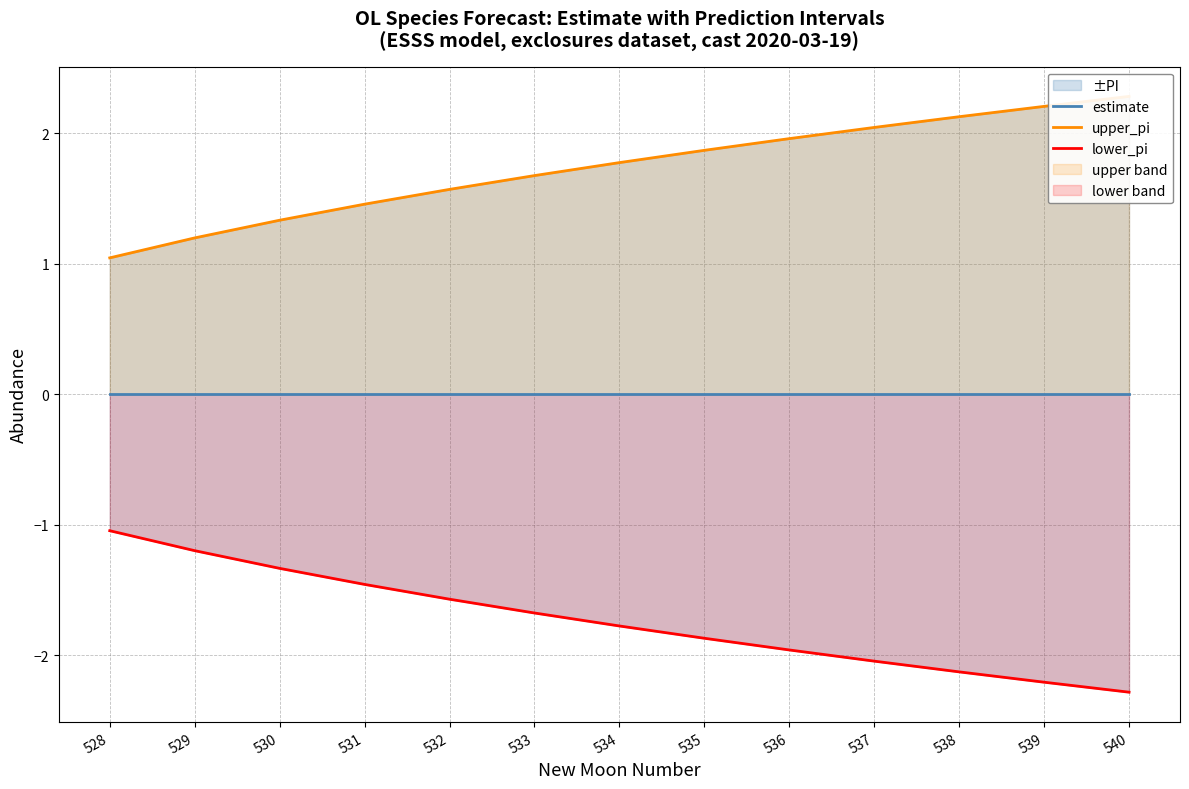

What is the difference between the maximum and second lowest values in the lower_pi series?

1.2